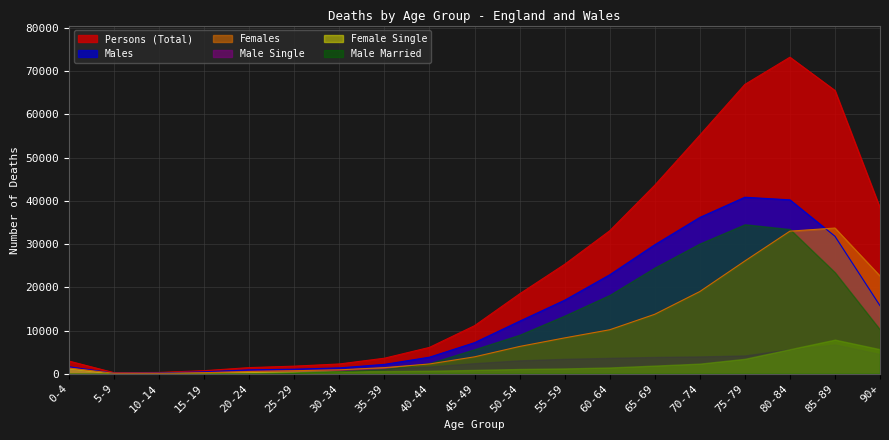

The value of Persons at 85-89 is 90098. True or false?

False